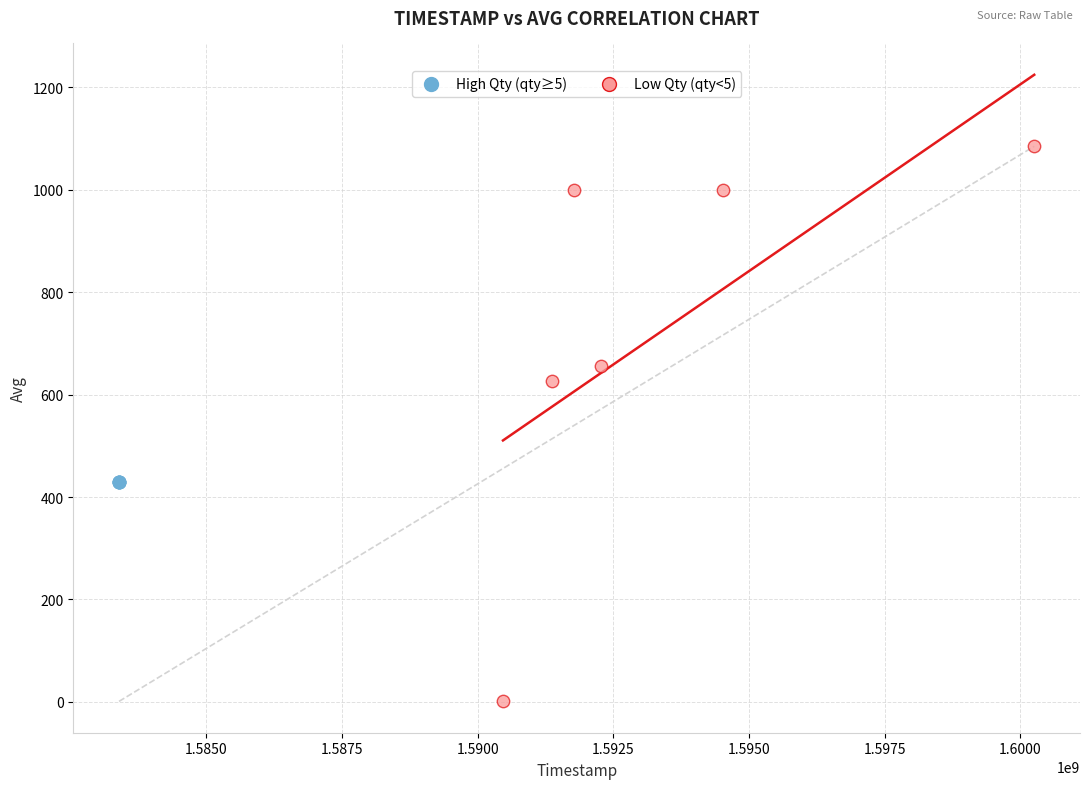

Which series contains the highest Y value?

Low Qty (qty<5)